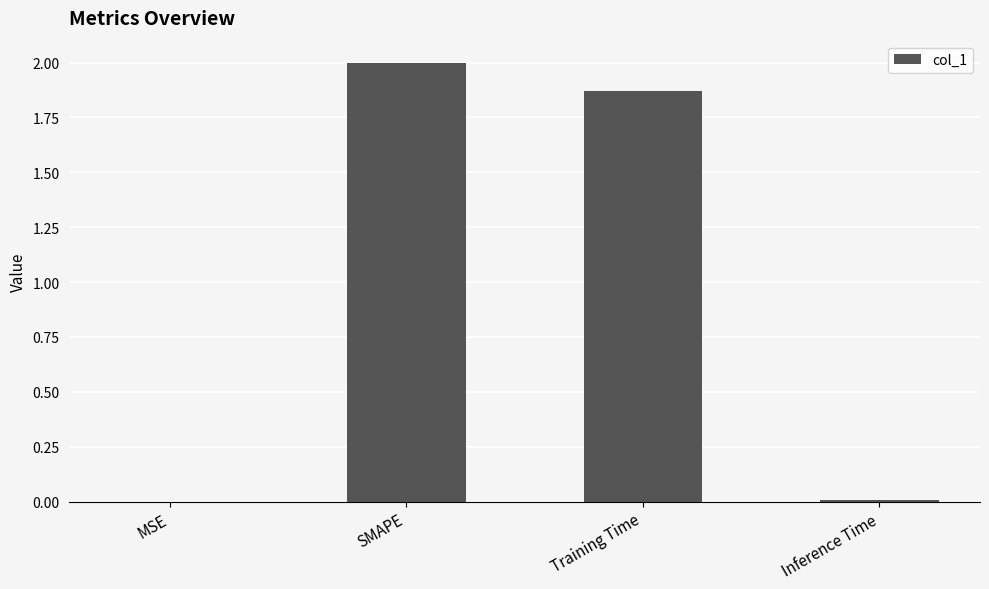

The value at SMAPE is 0.9. True or false?

False